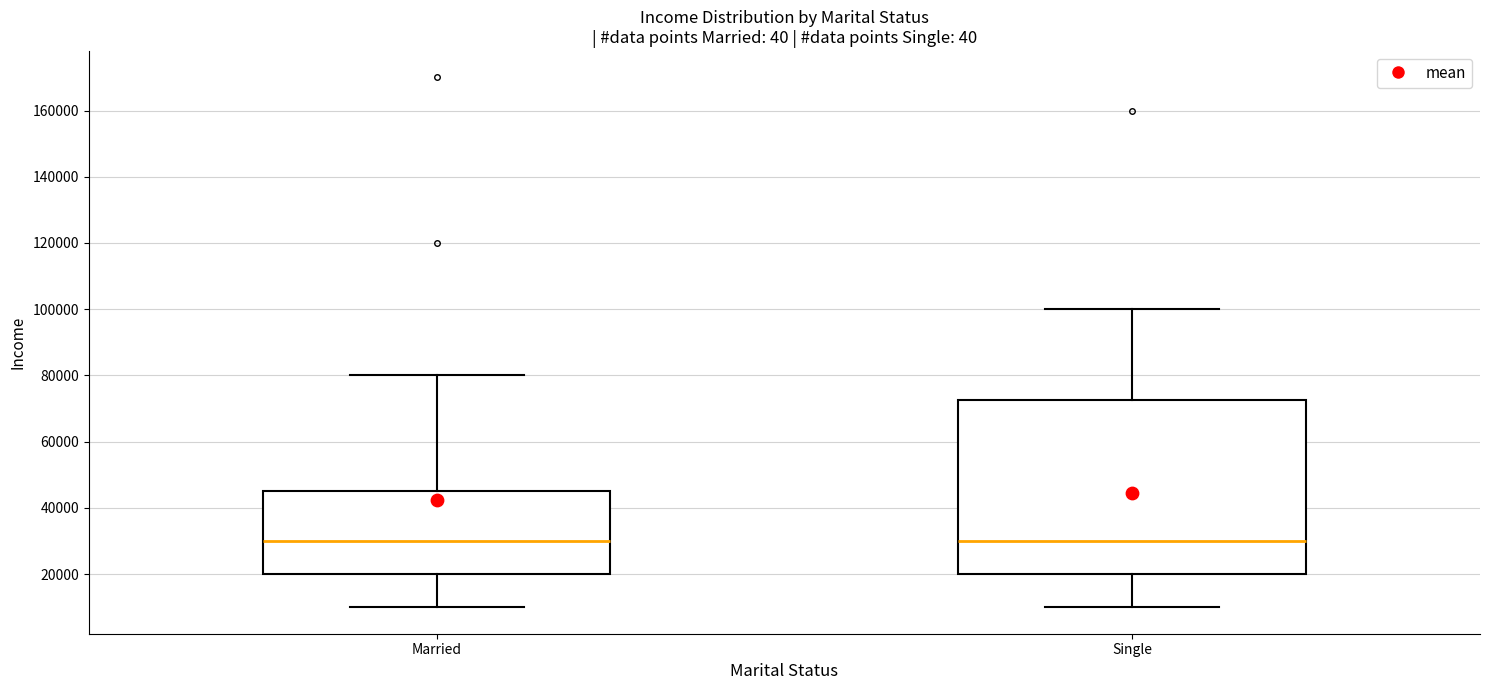

Which box is the tallest, from its lower edge to its upper edge?

Single